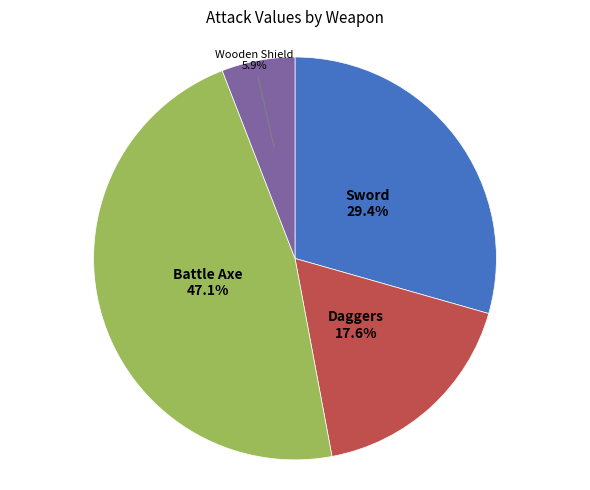

What is the smallest slice in the pie chart?

Wooden Shield